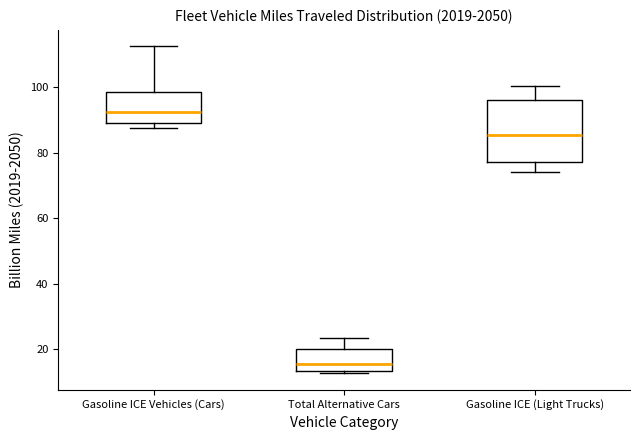

Which box is the tallest, from its lower edge to its upper edge?

Gasoline ICE (Light Trucks)